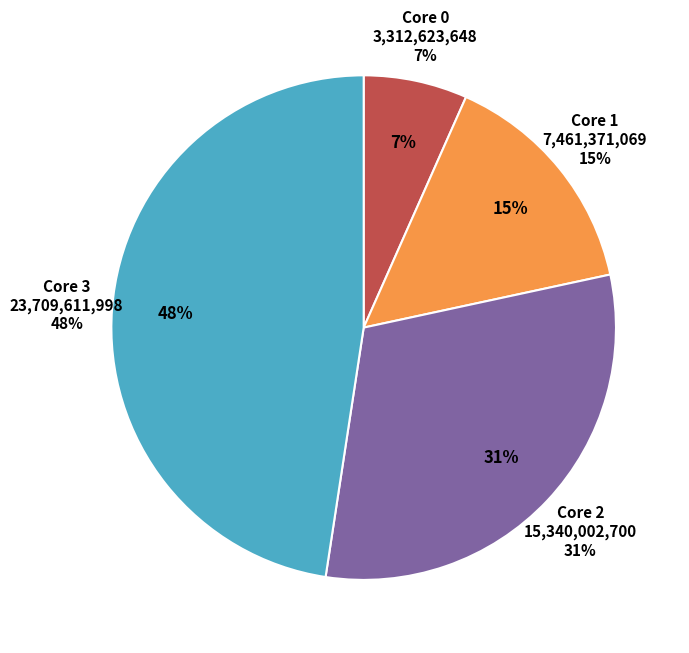

To the nearest percent, what is the combined percentage of 1 and 2?

46%